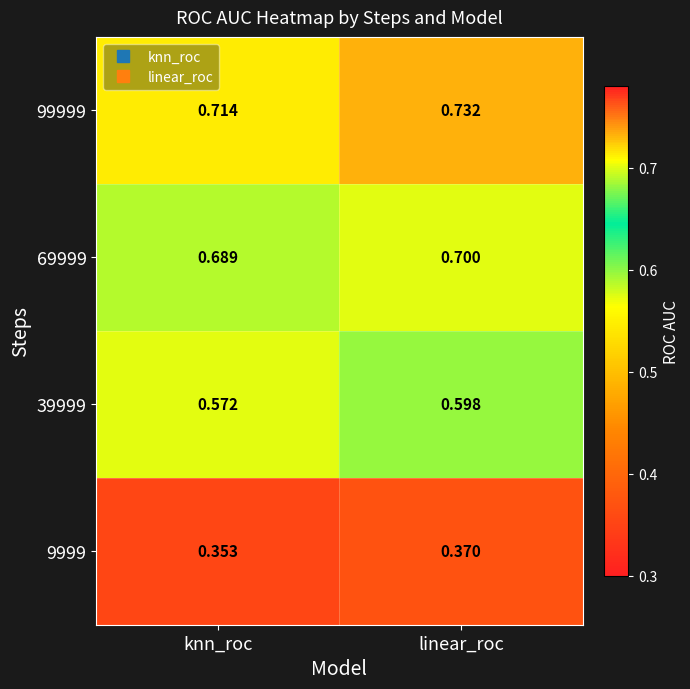

What is the total value across all series at knn_roc?

2.3